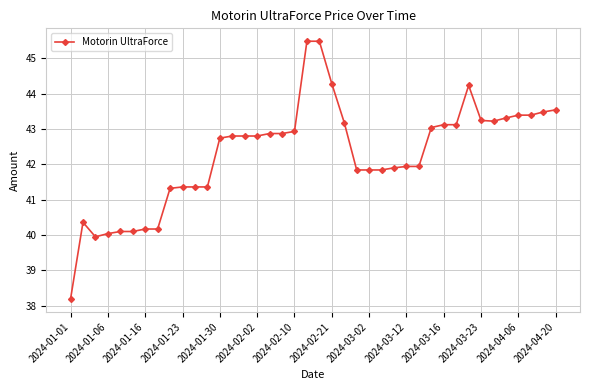

Reading left to right, what are all the values shown in this chart?

38.2	40.4	40.0	40.0	40.1	40.1	40.2	40.2	41.3	41.4	41.4	41.4	42.7	42.8	42.8	42.8	42.9	42.9	42.9	45.5	45.5	44.3	43.2	41.8	41.8	41.8	41.9	41.9	41.9	43.0	43.1	43.1	44.2	43.2	43.2	43.3	43.4	43.4	43.5	43.5